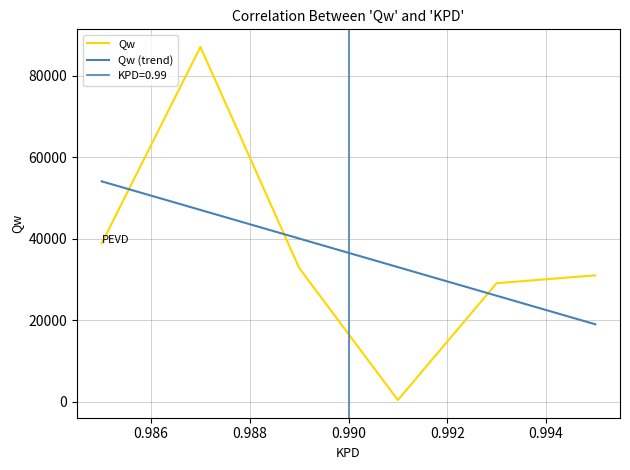

Which series has the widest spread of values?

Qw